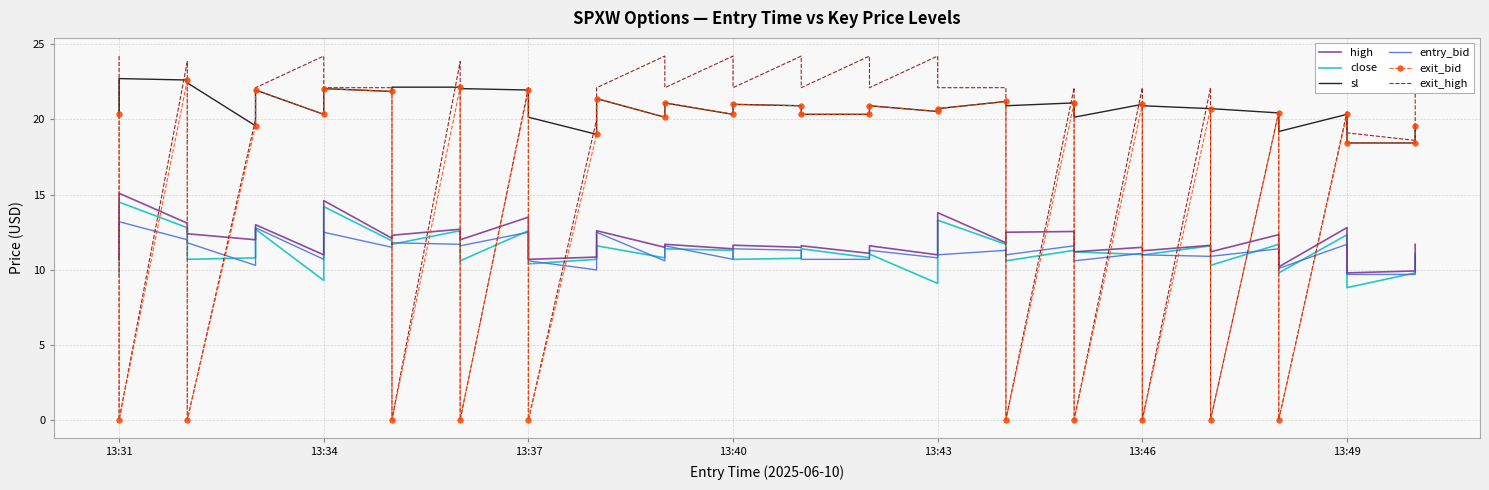

Rank the series by their maximum value, from lowest to highest.

entry_bid, close, high, exit_bid, sl, exit_high